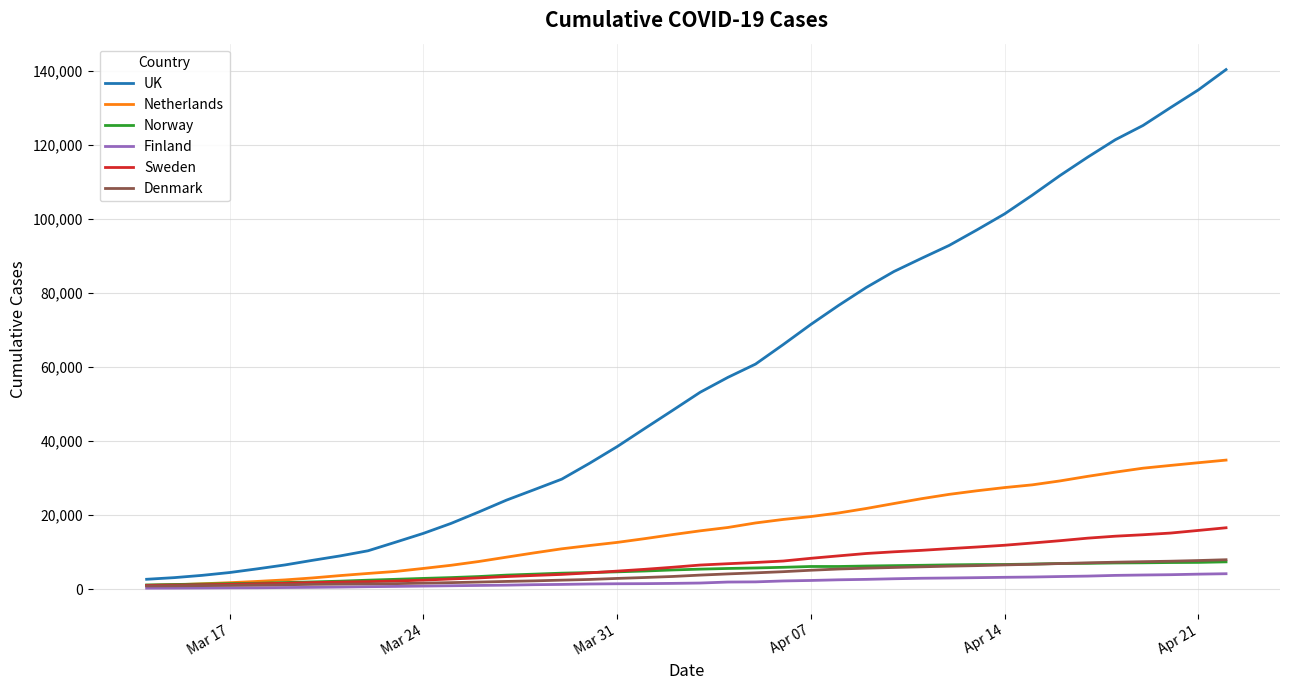

What is the average value of the Netherlands series?

15975